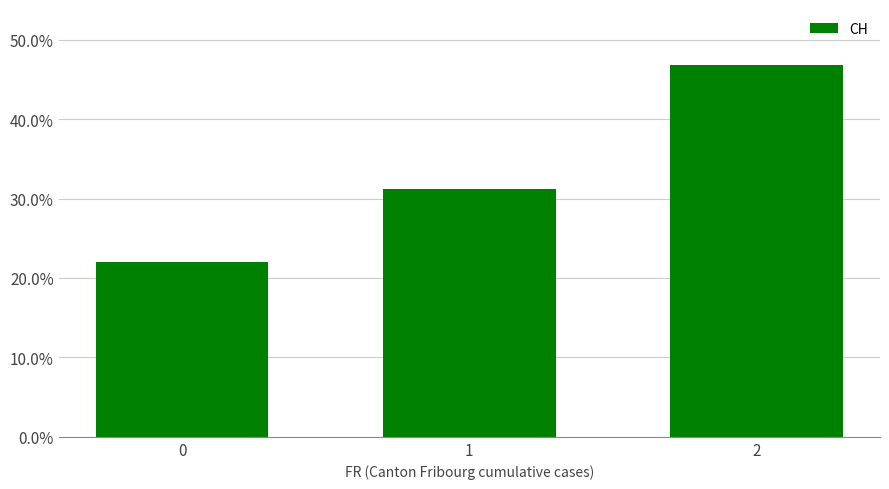

The value at 0 is 22.0. True or false?

True